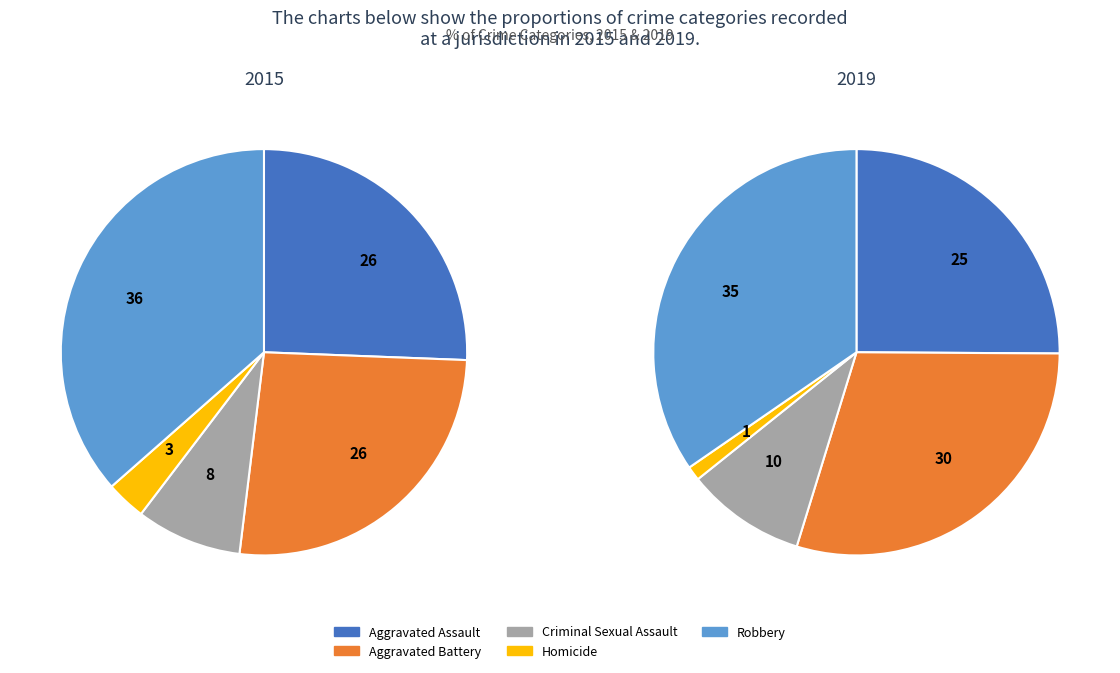

True or false: Aggravated Battery accounts for 43% of the total.

False